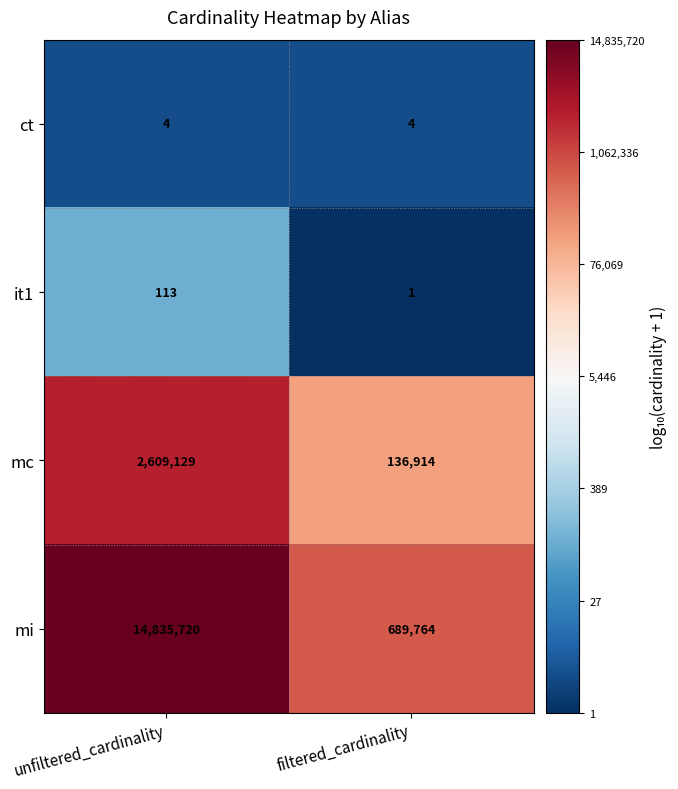

The ct series shows 1 at filtered_cardinality. True or false?

False